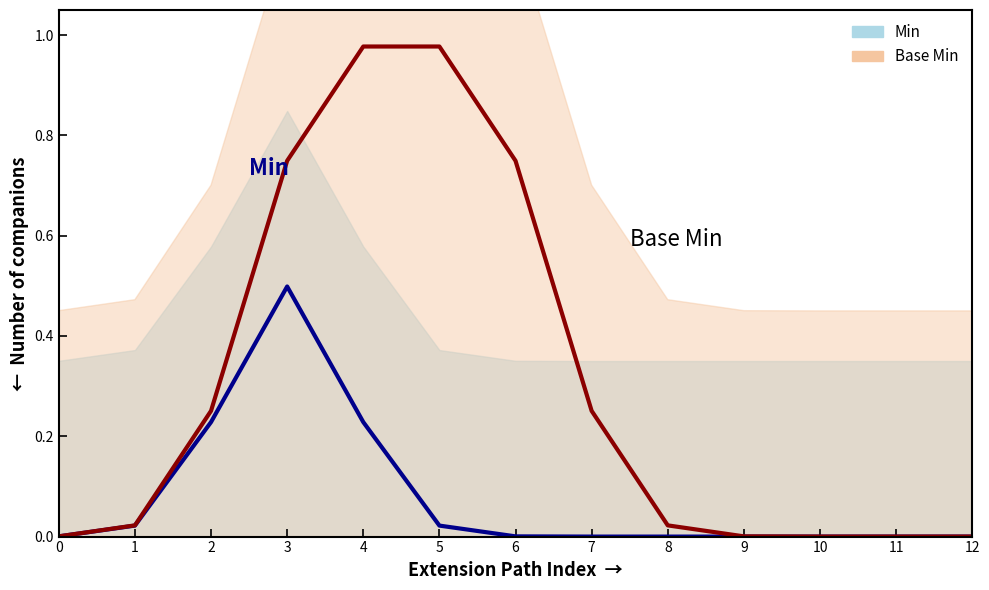

Rank the series at 5 from lowest to highest value.

Min, Base Min